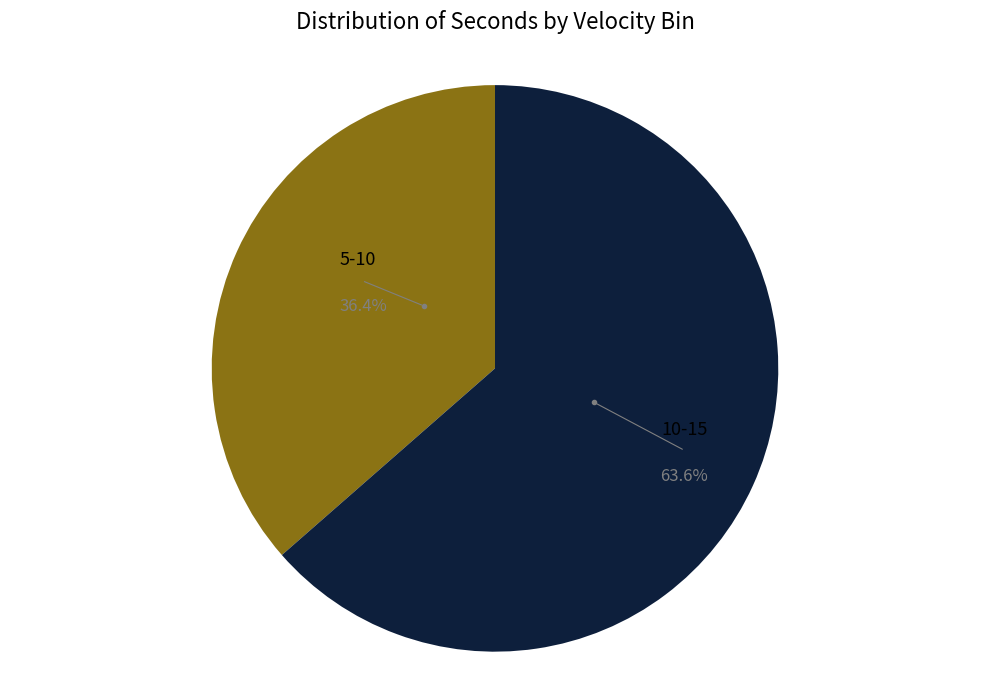

Between 10-15 and 5-10, which is larger?

10-15